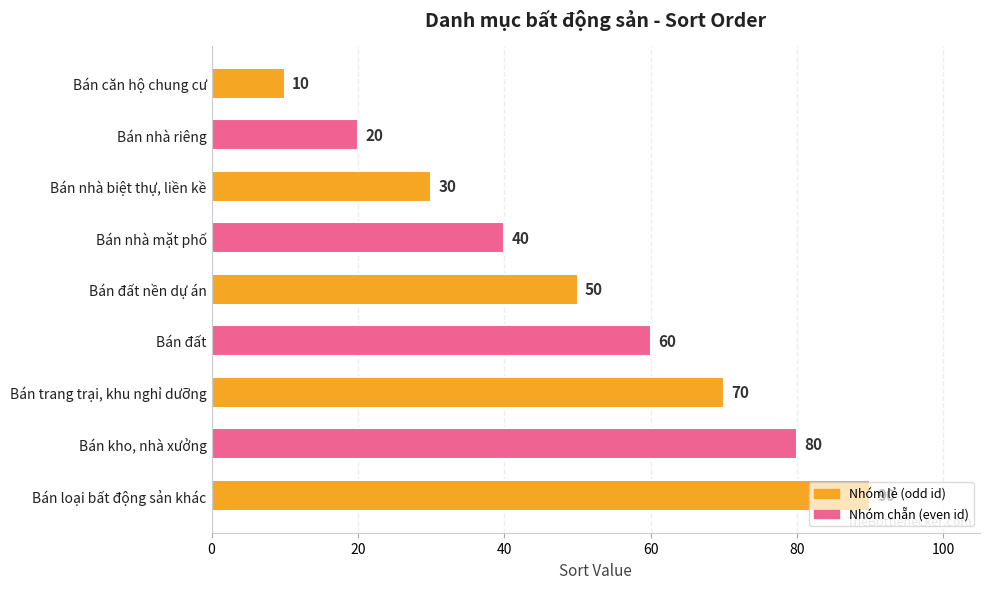

How many values are below 50?

4